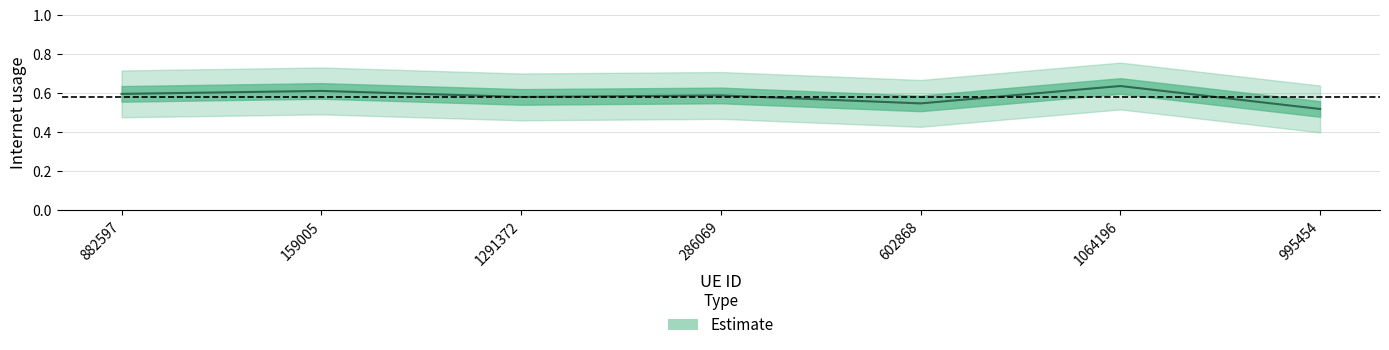

What is the value of the 6th point from the left?

0.6